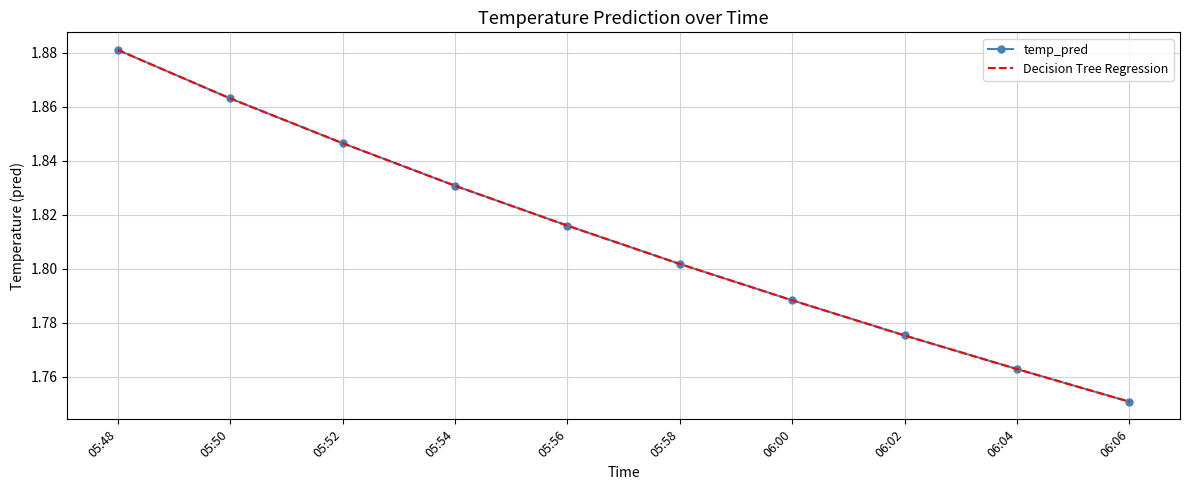

At how many categories does at least one series exceed 1?

10